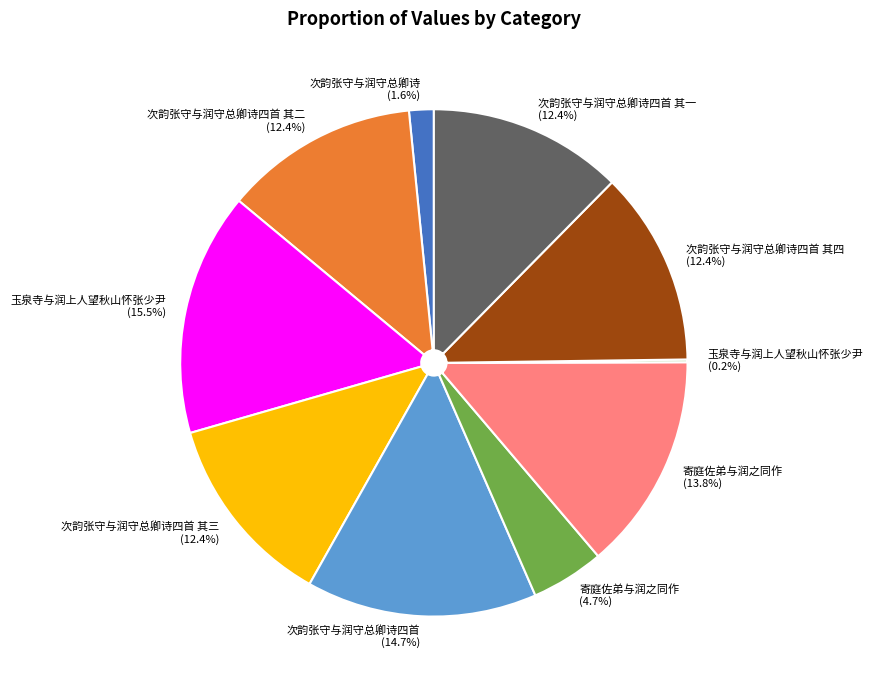

Does any single category account for the majority?

No